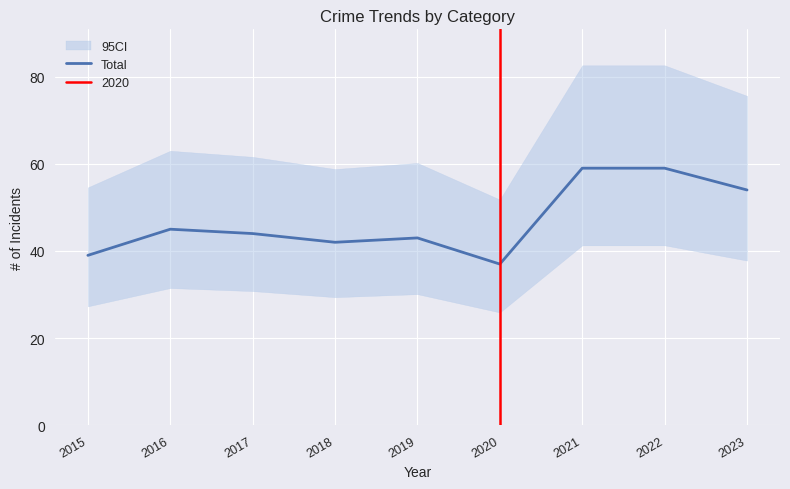

At which label does the data first exceed 44?

2016